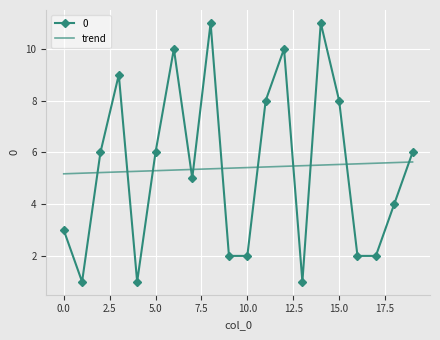

Rank the series by their maximum value, from highest to lowest.

0, trend